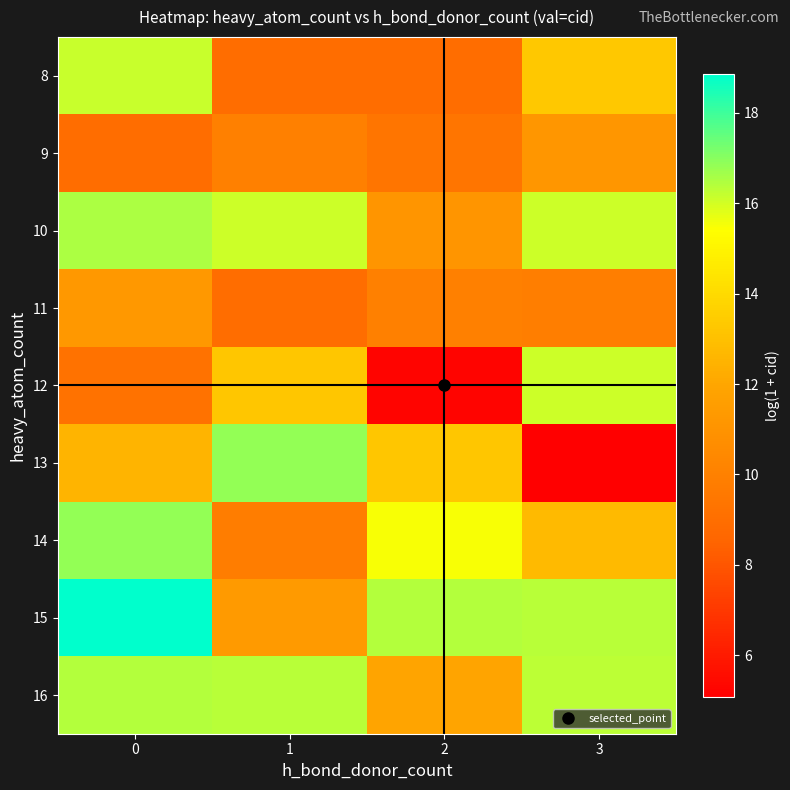

Reading left to right, extract all data points from this chart.

8: 0=16.1	1=8.9	2=8.9	3=13.3
9: 0=8.9	1=10.0	2=9.3	3=11.1
10: 0=16.5	1=16.1	2=11.1	3=16.1
11: 0=11.2	1=8.9	2=10.0	3=9.8
12: 0=9.2	1=13.2	2=5.3	3=16.1
13: 0=12.6	1=16.9	2=13.2	3=5.1
14: 0=16.8	1=9.8	2=15.5	3=12.8
15: 0=18.9	1=11.3	2=16.4	3=16.4
16: 0=16.4	1=16.3	2=11.9	3=16.3